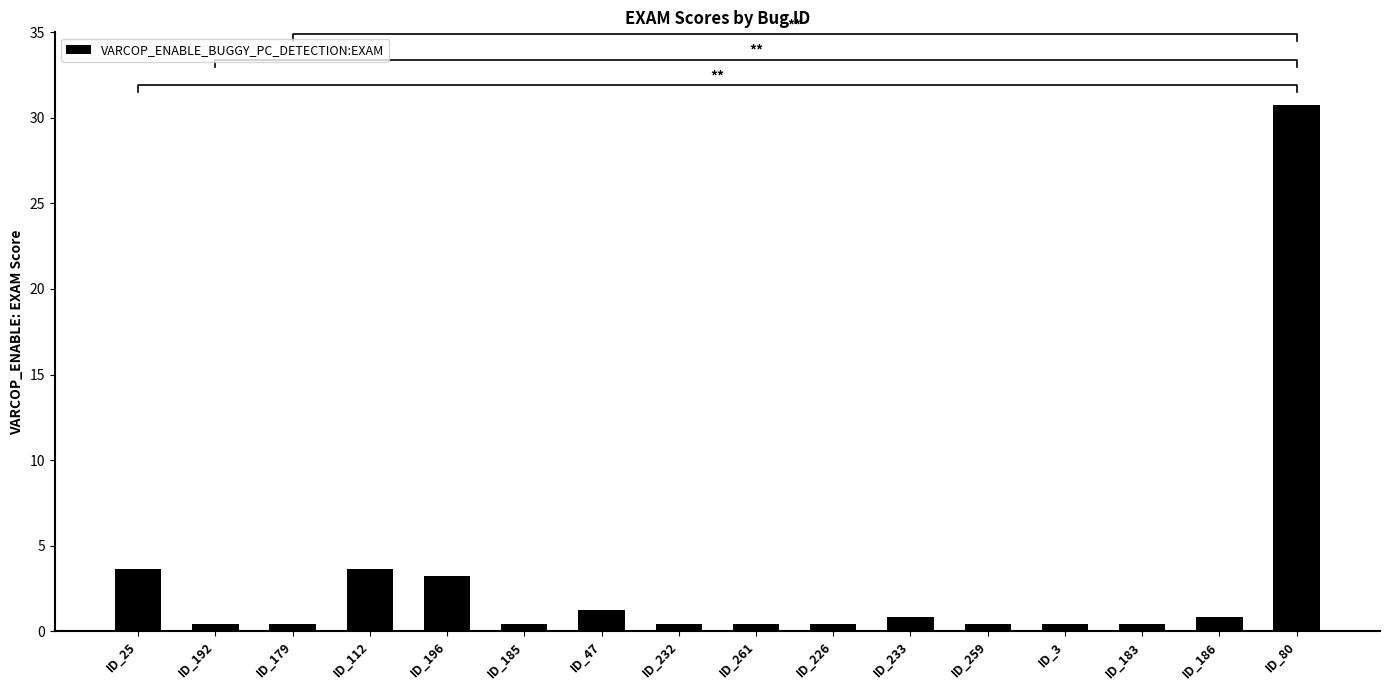

List the labels in order of value, smallest first.

ID_192, ID_179, ID_185, ID_232, ID_261, ID_226, ID_259, ID_3, ID_183, ID_233, ID_186, ID_47, ID_196, ID_25, ID_112, ID_80